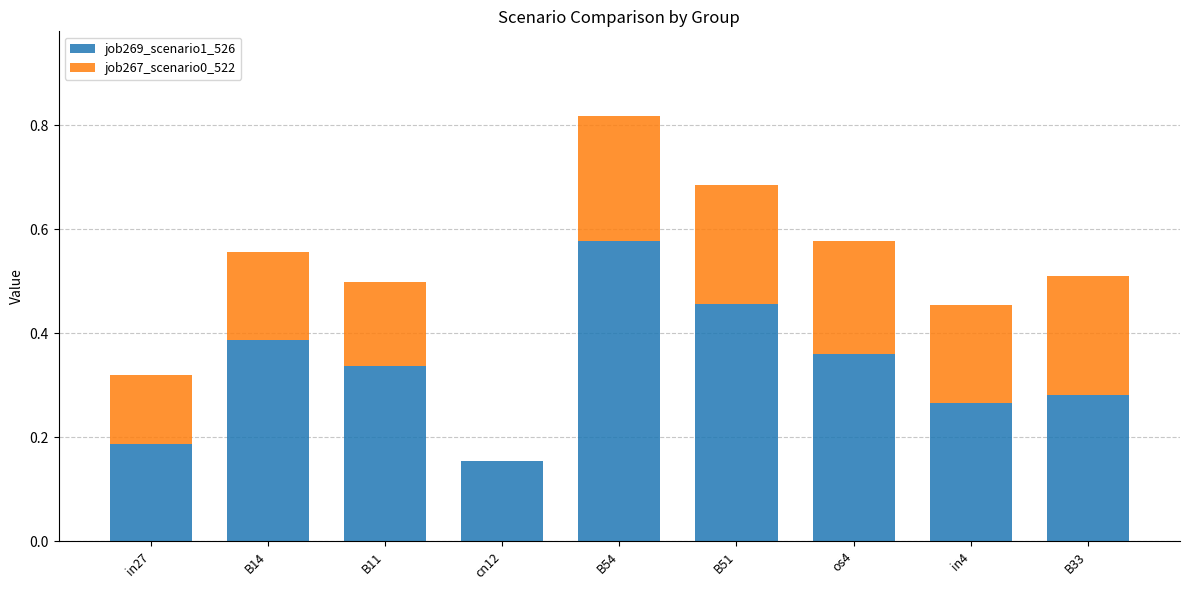

At which category is the sum across all series the highest?

B54